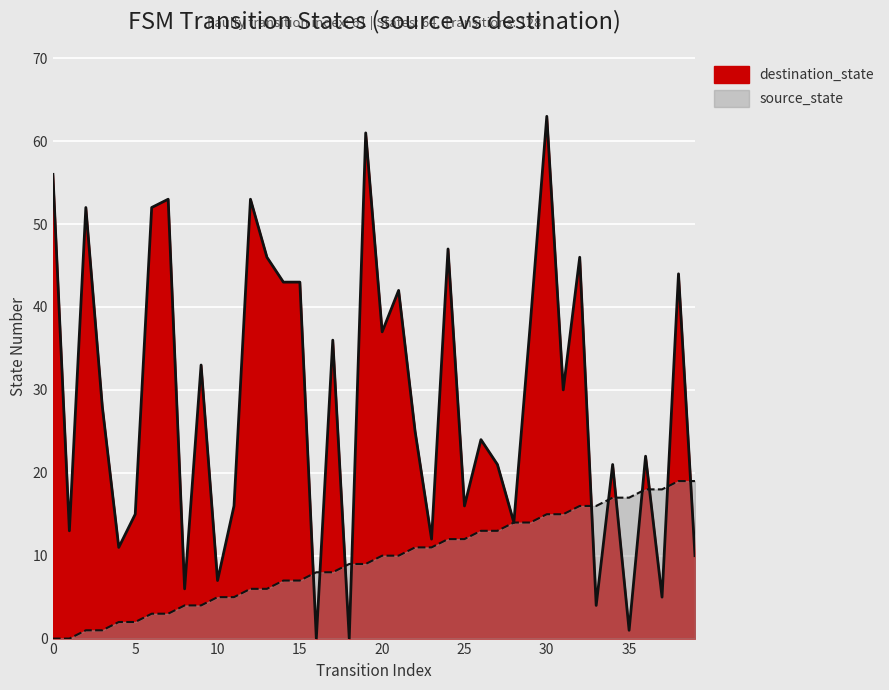

True or false: destination_state has more than 1 points higher than both neighbors.

True